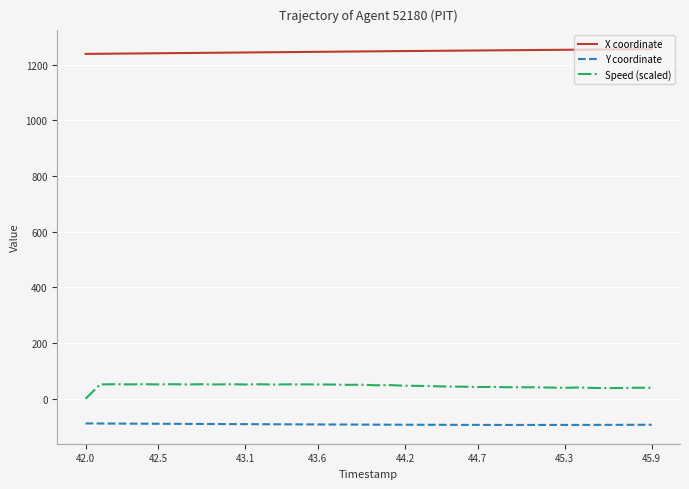

List the series in order of their peak value, highest first.

X coordinate, Speed (scaled), Y coordinate